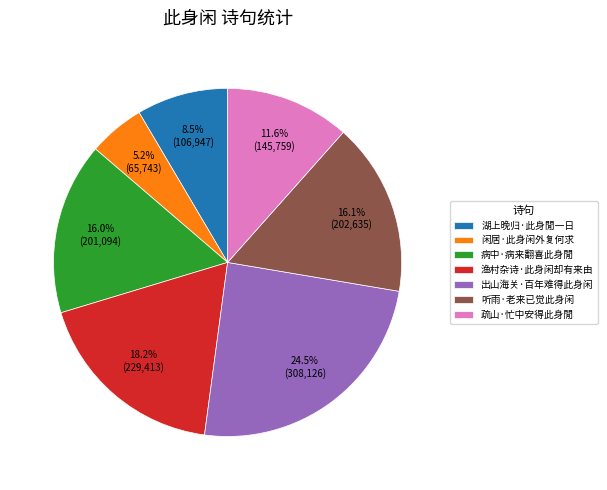

Do 渔村杂诗·此身闲却有来由 and 出山海关·百年难得此身闲 together represent more than half of the pie?

No